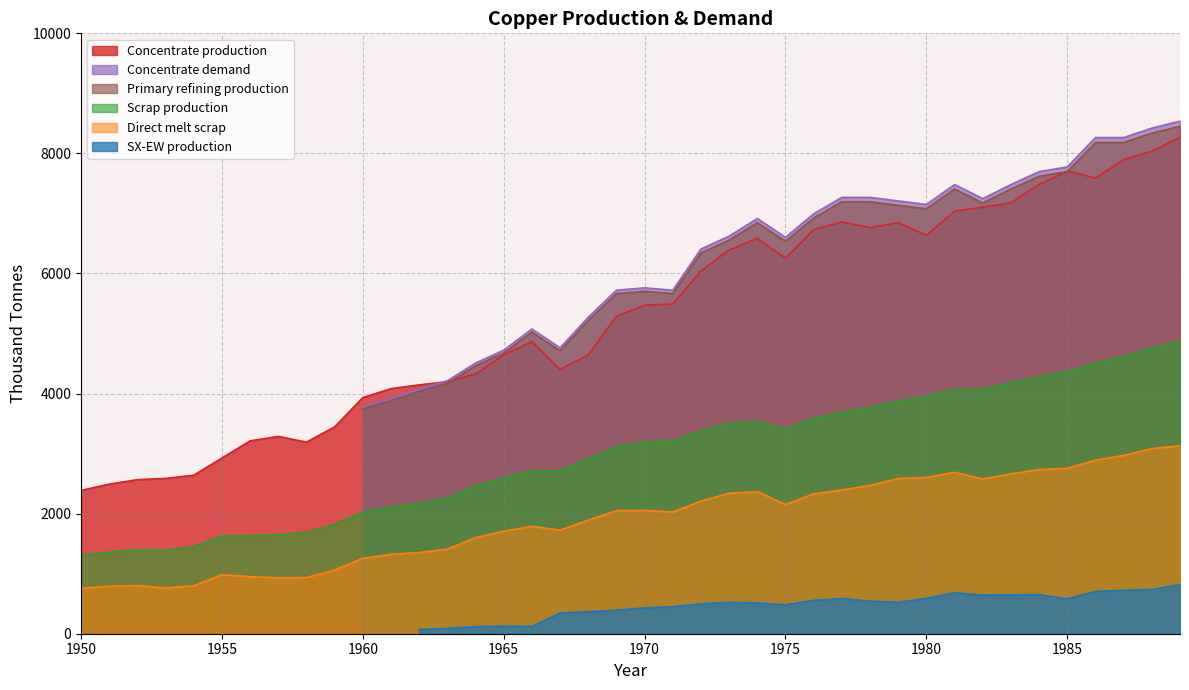

Which series has the largest total across all categories?

Concentrate production